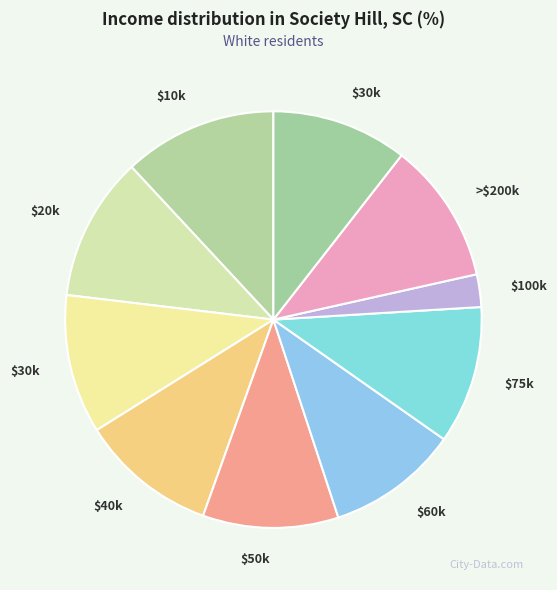

How many slices are in this pie chart?

10